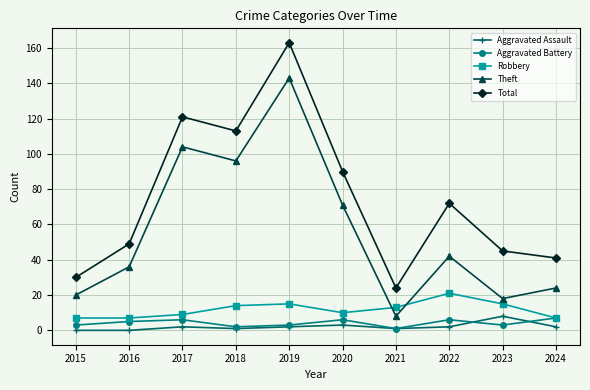

Is this an area chart (filled region under the line)?

No